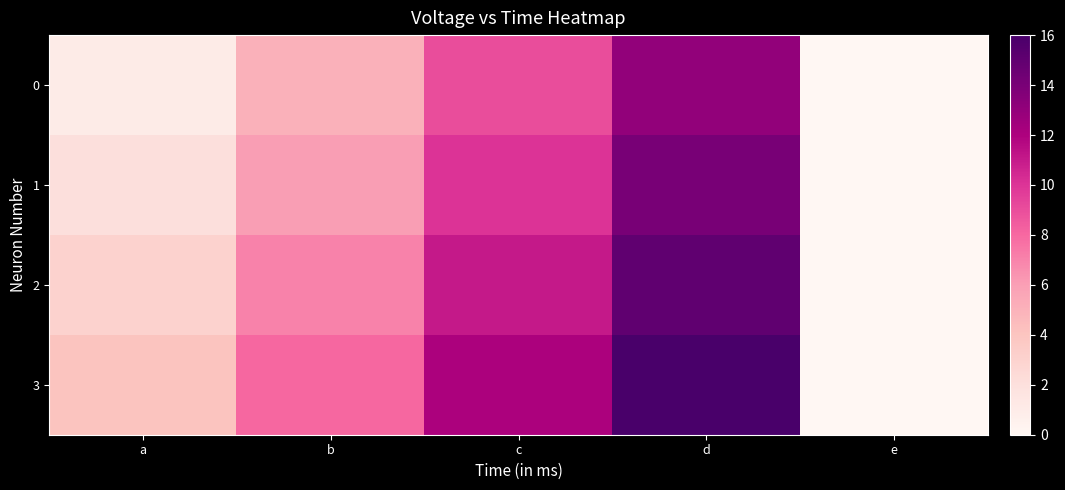

Rank the series by their average value, from highest to lowest.

3, 2, 1, 0